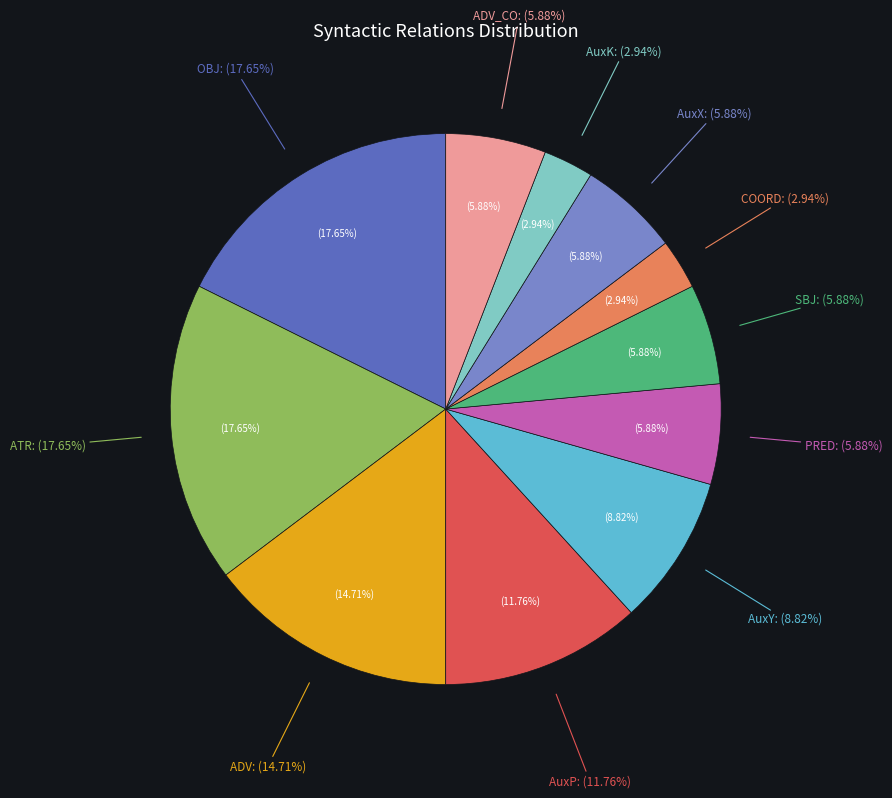

Count the number of slices in the pie.

11